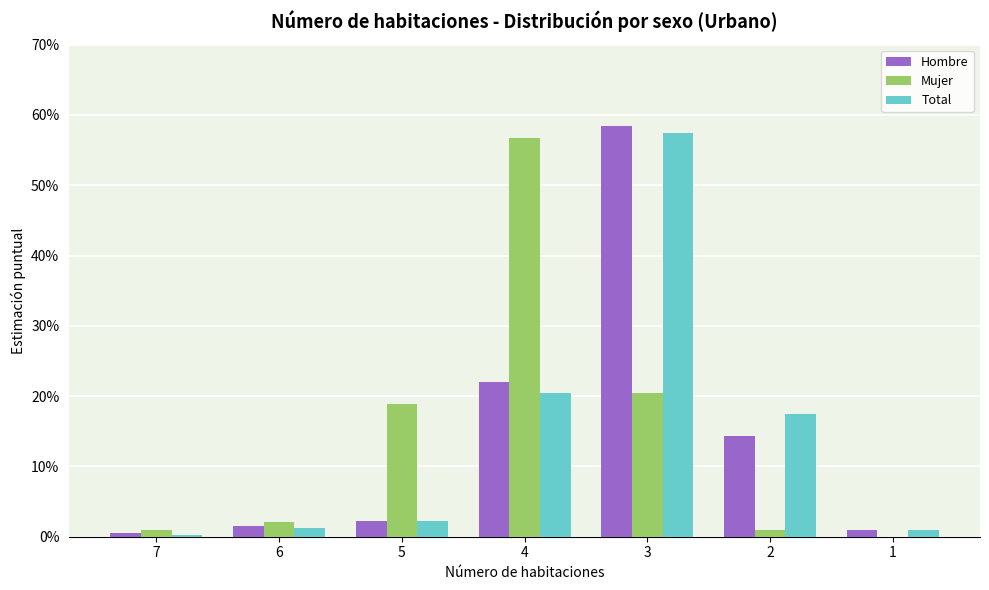

How many positive values does the Mujer series have?

6